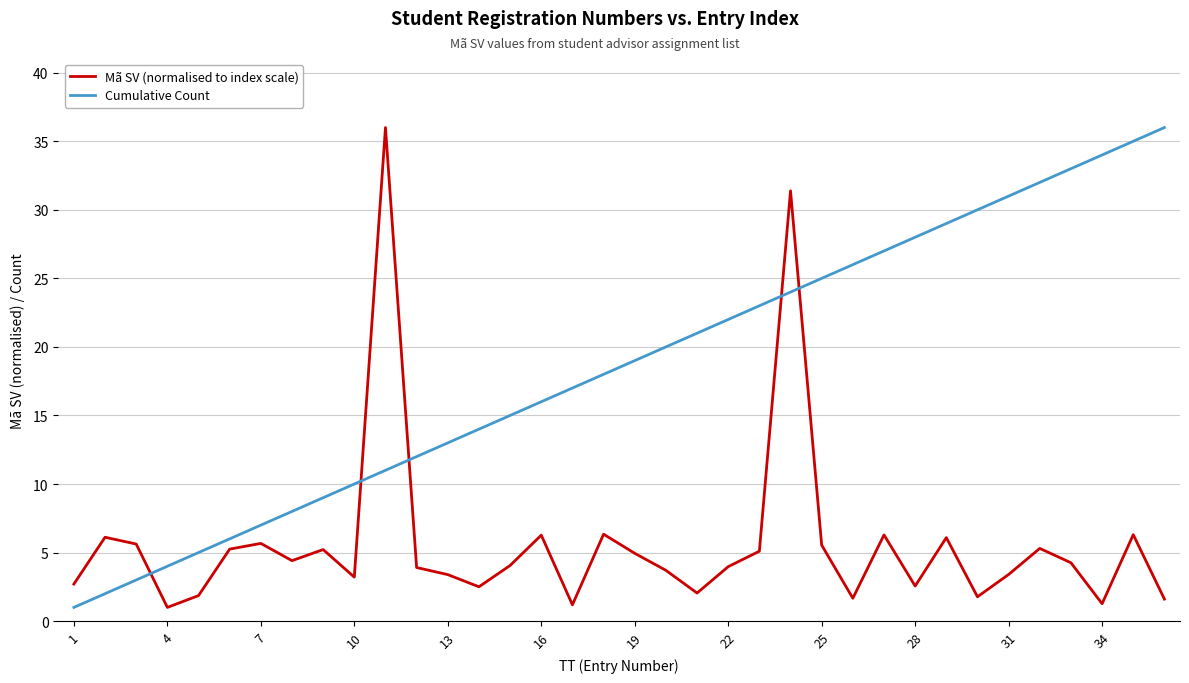

True or false: Cumulative Count and Mã SV (normalised to index scale) cross at least once.

True